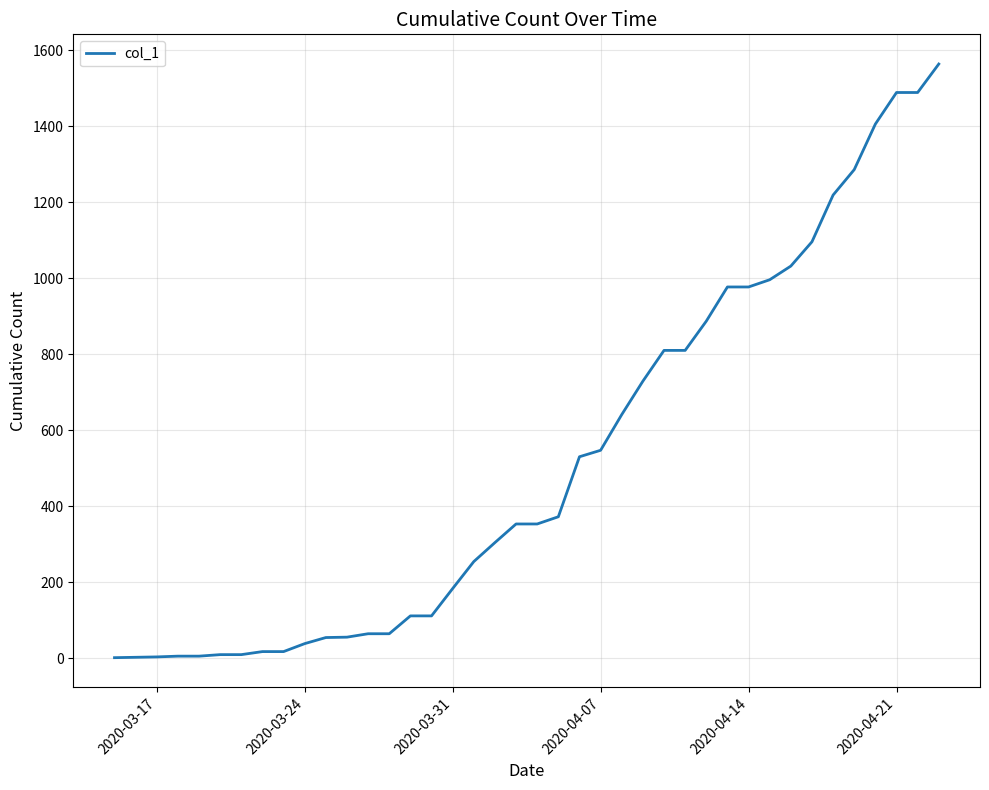

What is the difference between the maximum and minimum values?

1563